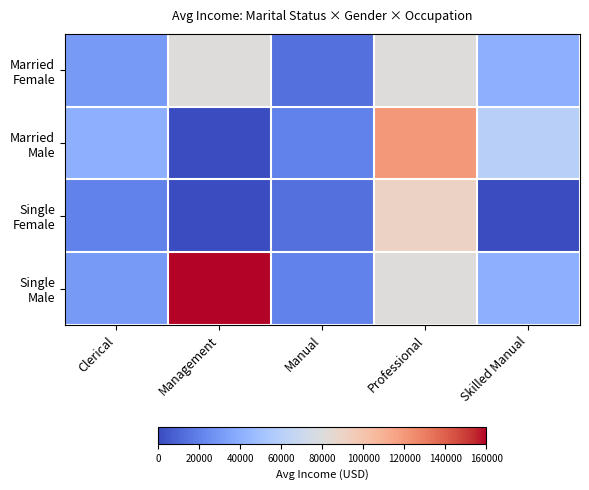

How many categories are shown in the chart?

5